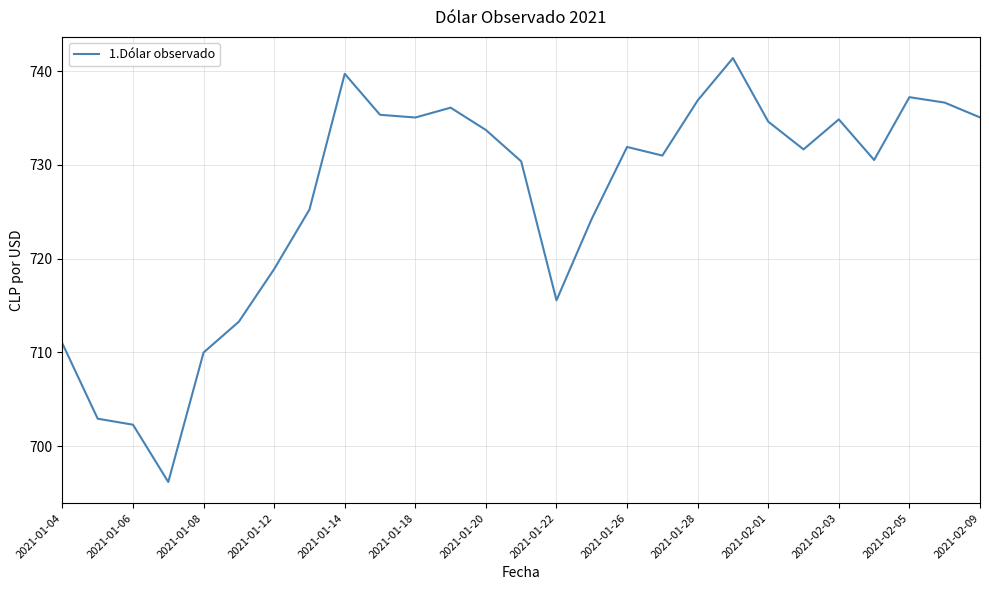

How many interior local valleys (lower than both neighbors) does the data have?

6